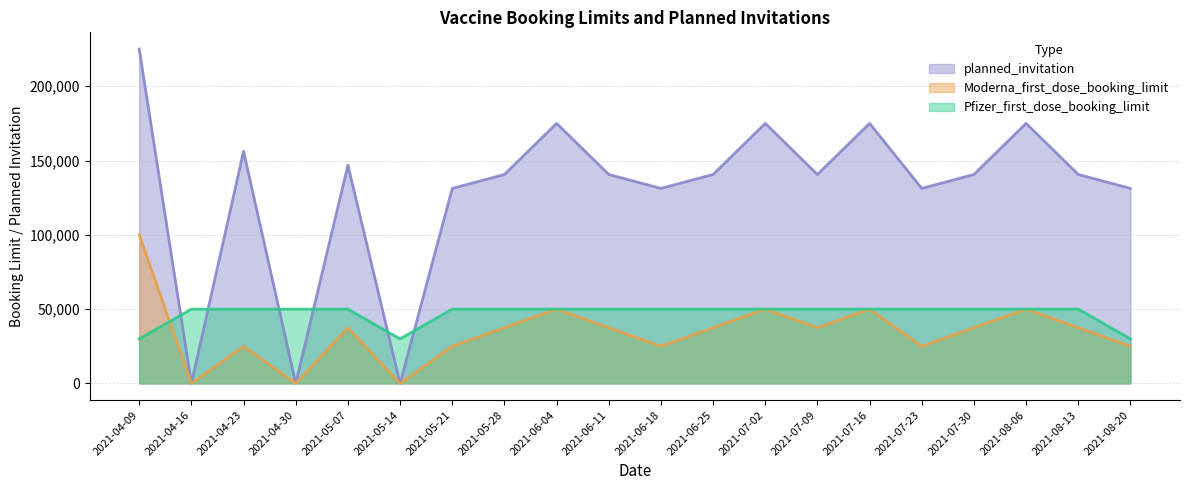

What is the difference between the maximum and minimum values in the Moderna_first_dose_booking_limit series?

100000